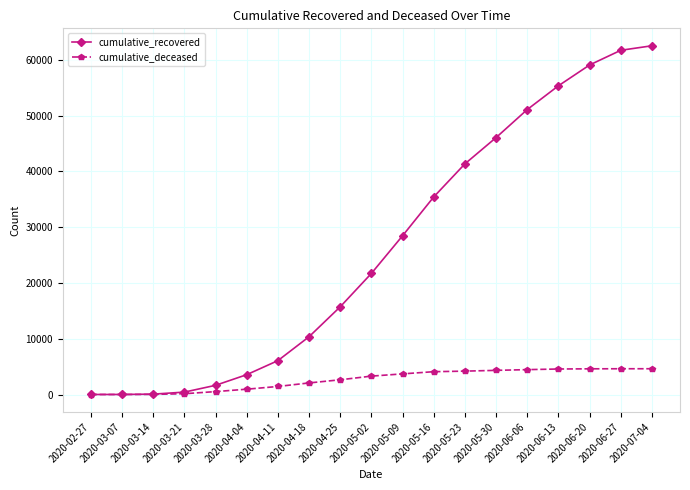

How many series are shown in this chart?

2